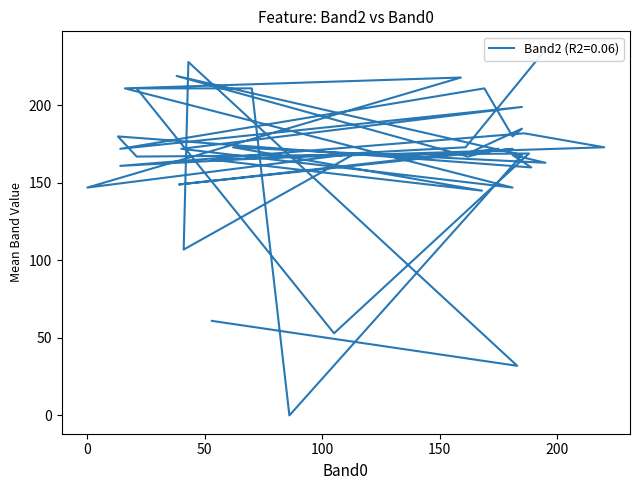

Reading right to left, what are all the values shown in this chart?

195=236	161=173	14=161	186=182	220=173	53=165	168=145	62=173	195=163	181=168	189=160	13=180	21=167	188=169	105=53	21=211	70=211	86=0	185=168	38=219	162=167	175=172	39=149	181=172	162=169	185=185	181=180	169=211	14=172	185=199	40=172	181=147	16=211	159=218	0=147	114=169	41=107	43=228	183=32	53=61